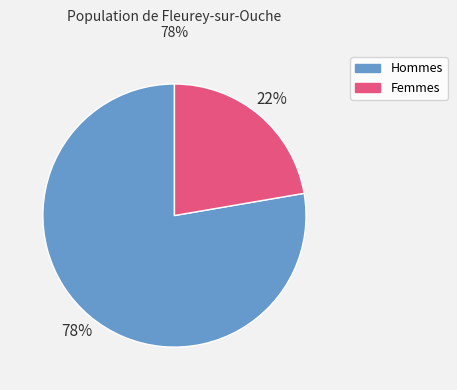

Does any single category account for the majority?

Yes